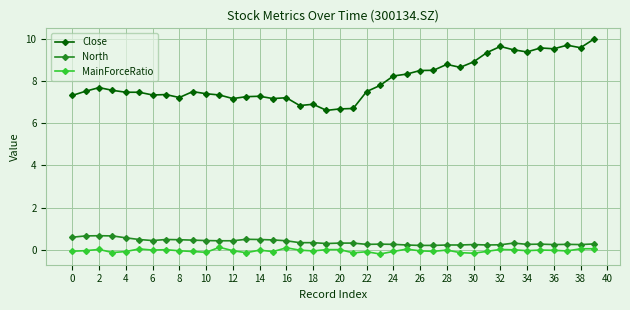

True or false: Close and North cross at least once.

False